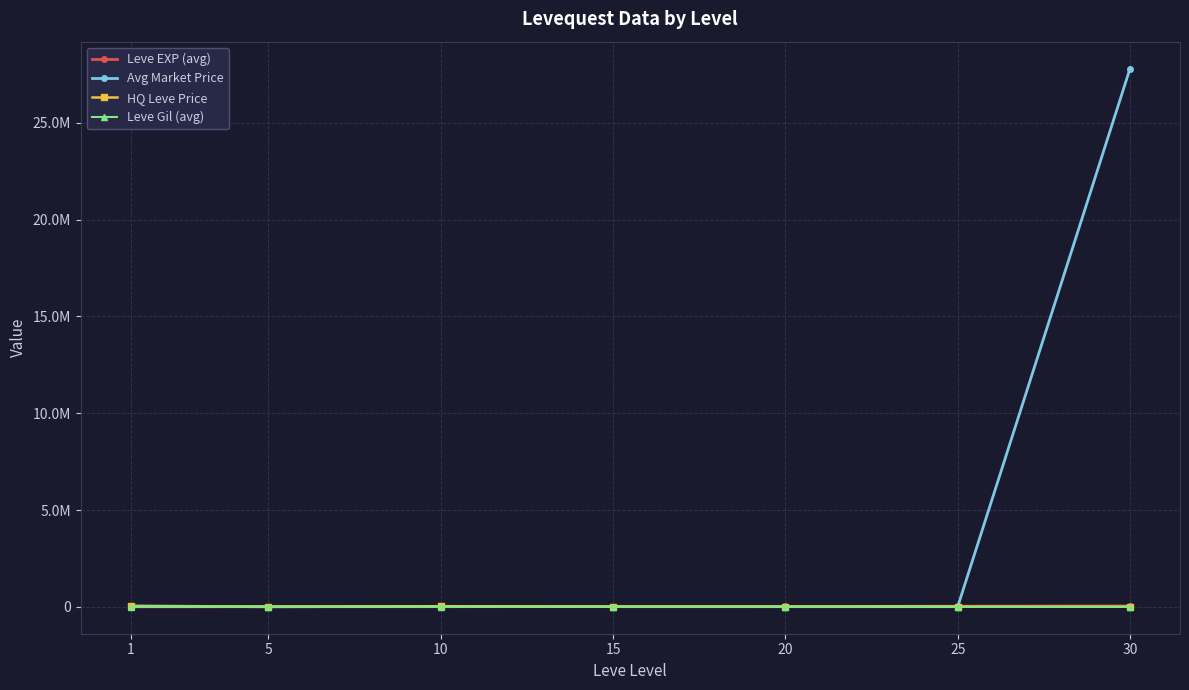

What are all the series names shown in the legend?

Leve EXP (avg), Avg Market Price, HQ Leve Price, Leve Gil (avg)